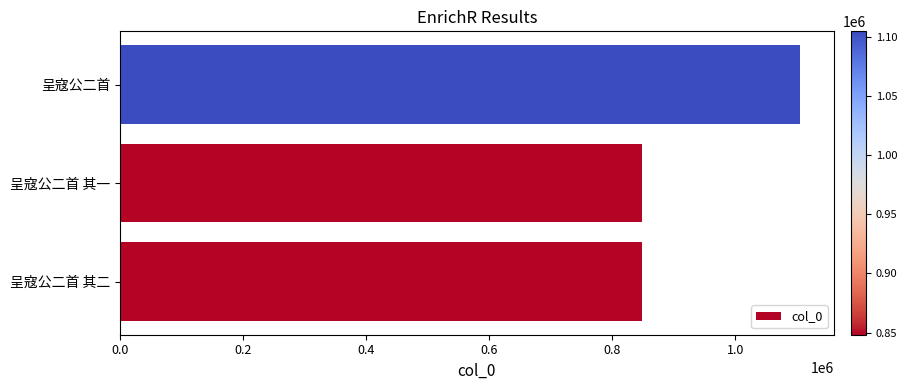

What is the sum of the values at 呈寇公二首 and 呈寇公二首 其一?

1952886